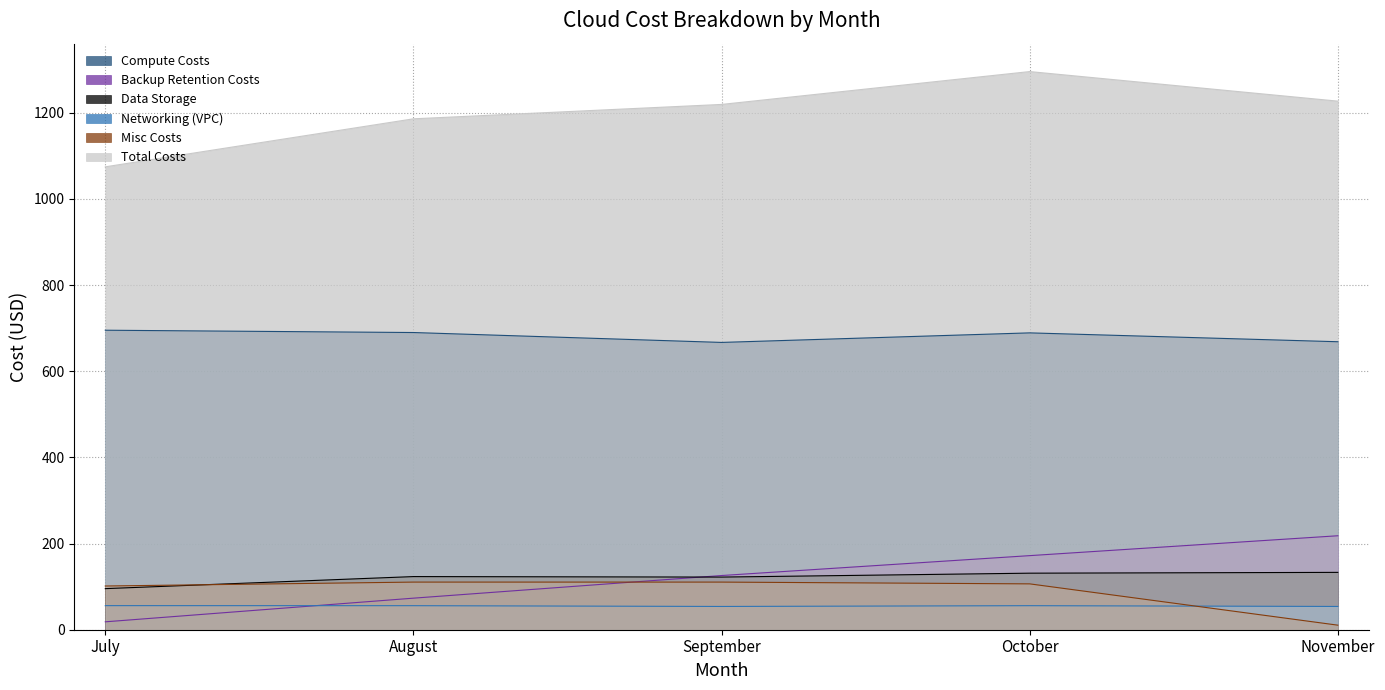

At which category is the sum across all series the highest?

October